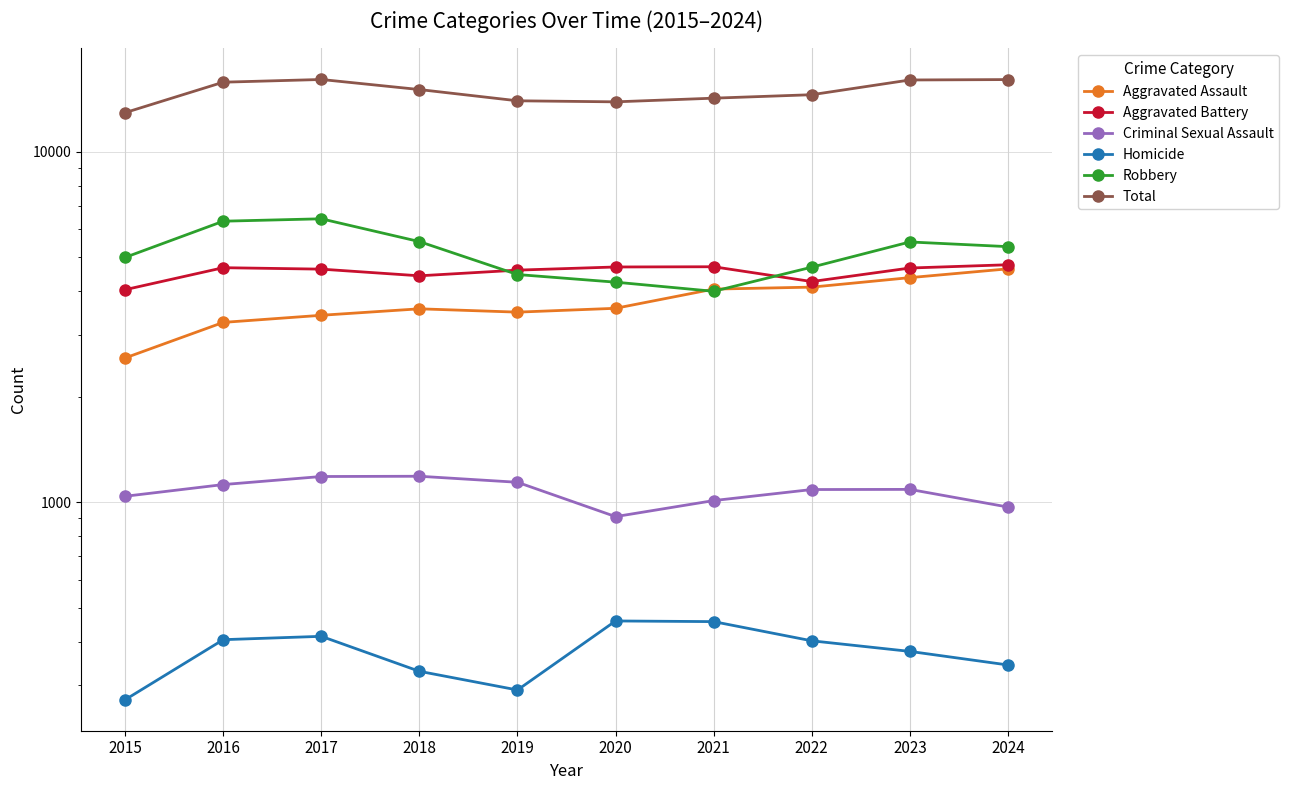

Which has a higher value, 2017 or 2023?

2023